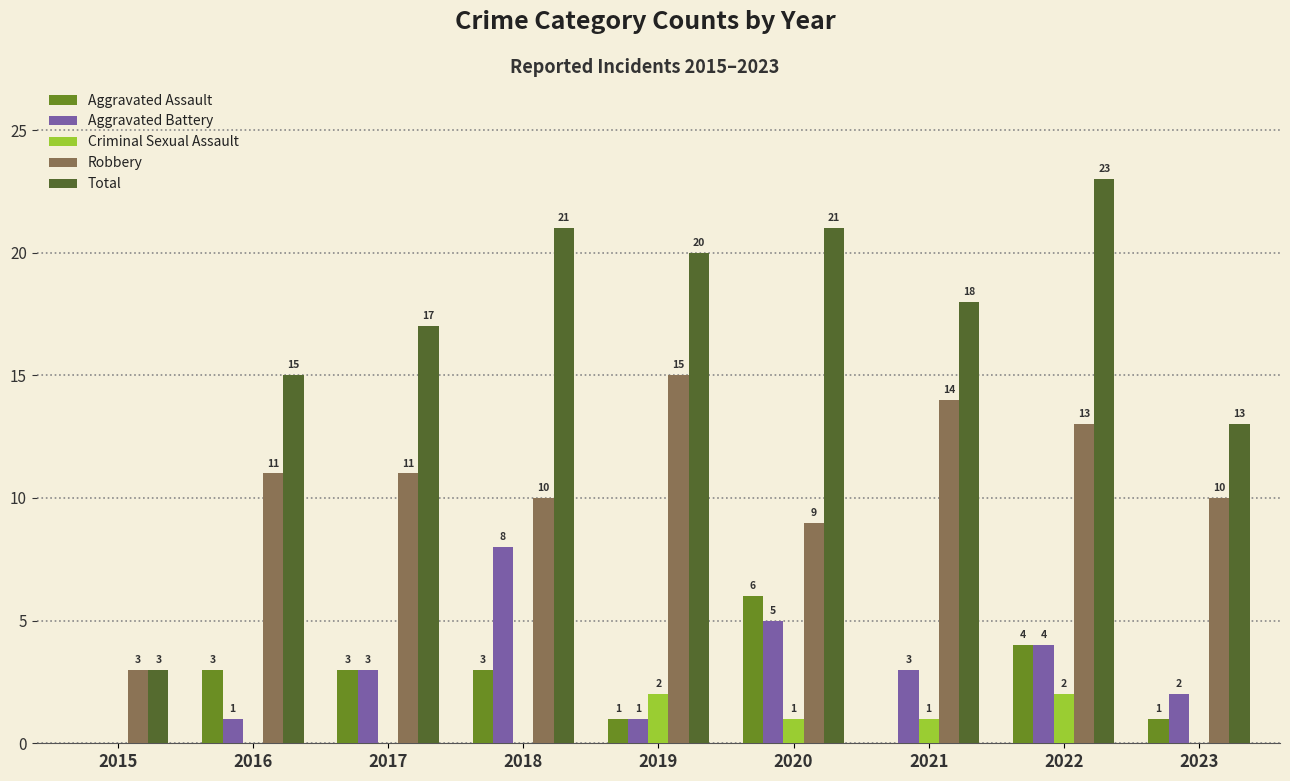

What is the sum of the Aggravated Assault values at 2016 and 2017?

6